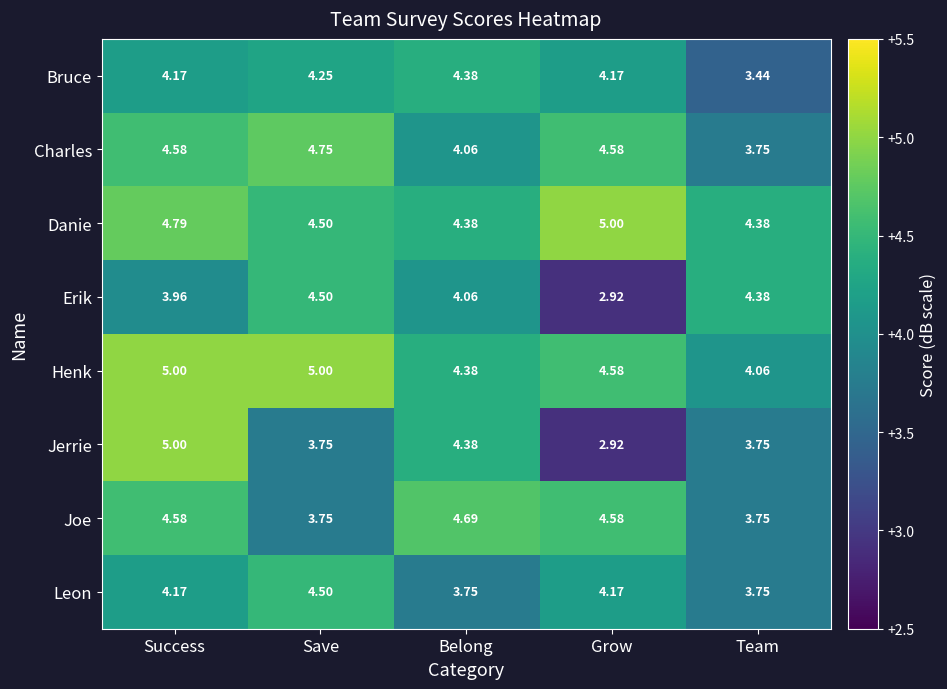

Which series has the largest range (max minus min)?

Jerrie